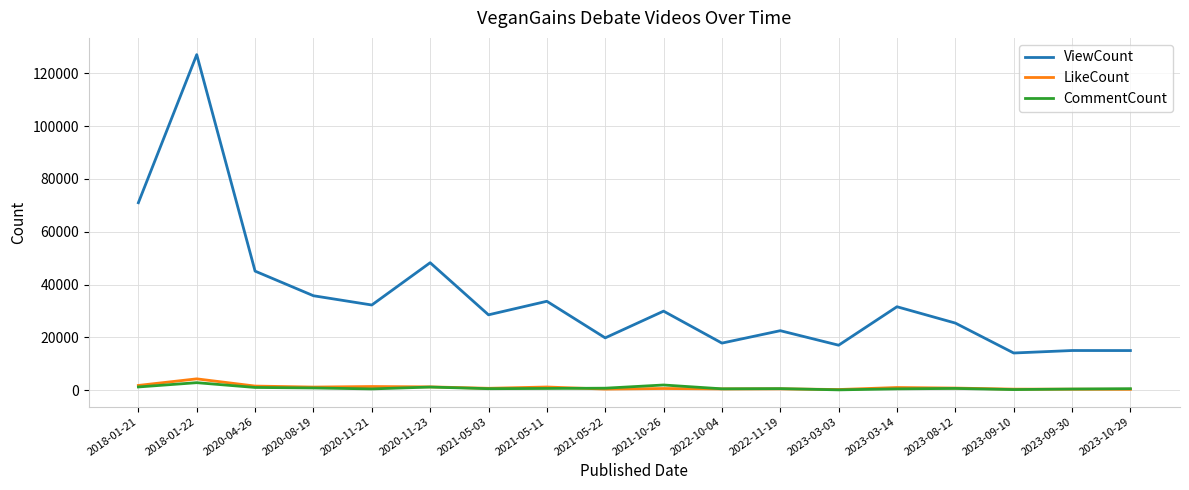

Is this an area chart (filled region under the line)?

No